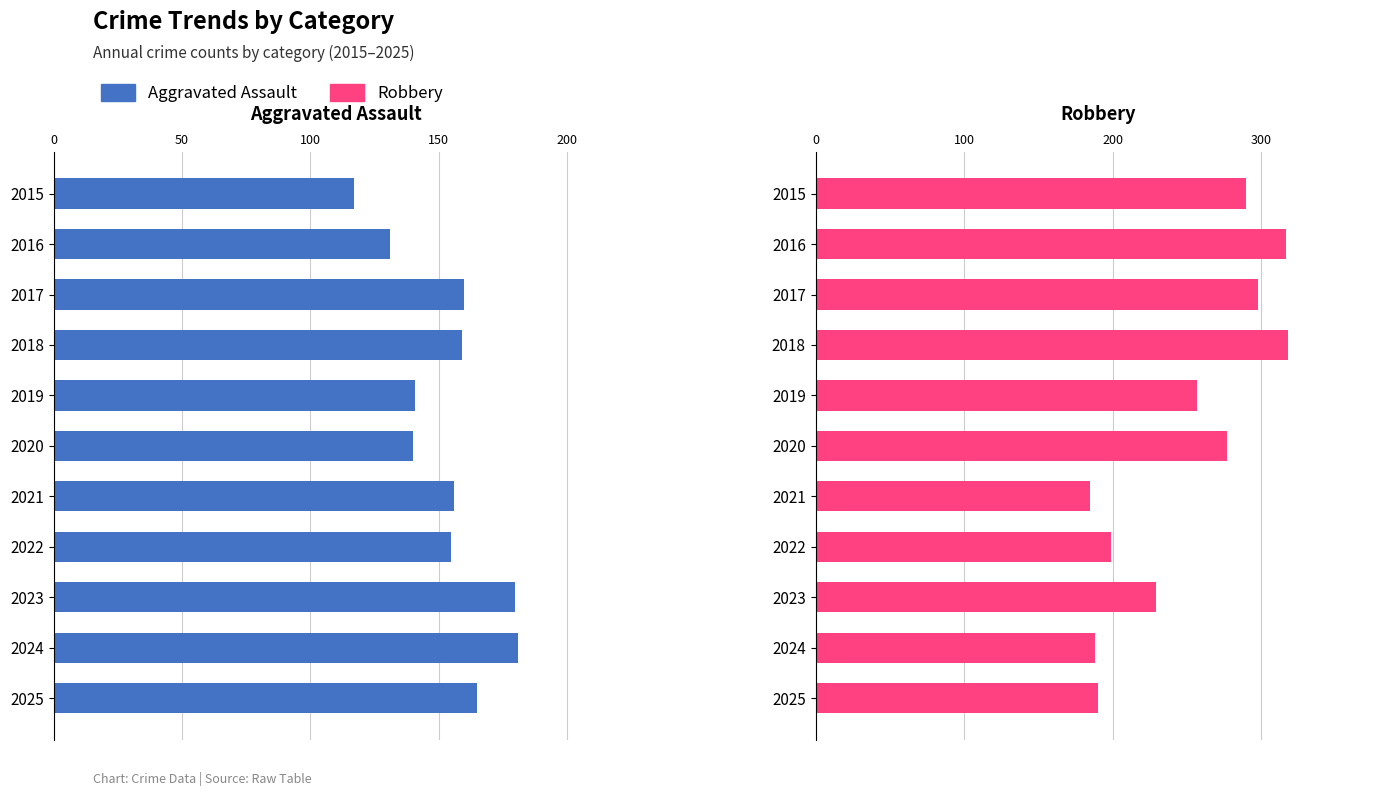

What is the maximum value for Aggravated Assault?

181